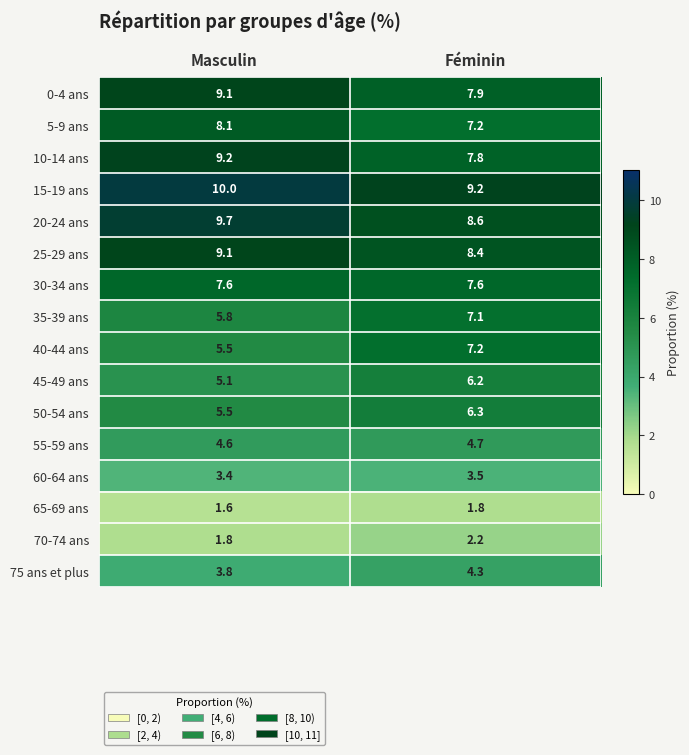

At how many categories does at least one series exceed 3?

2